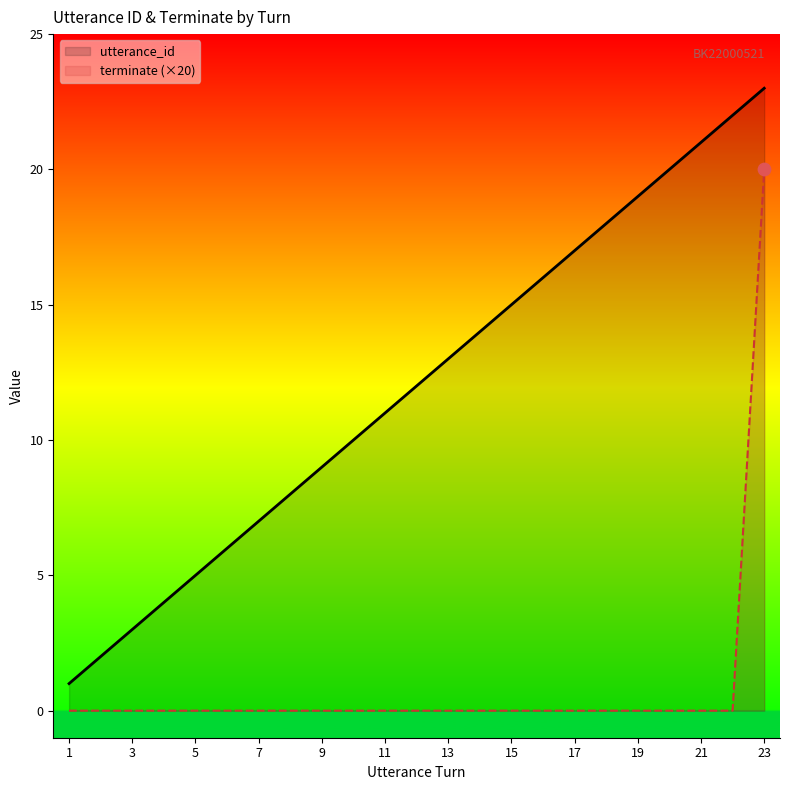

Which series contains the lowest Y value?

terminate (×20)